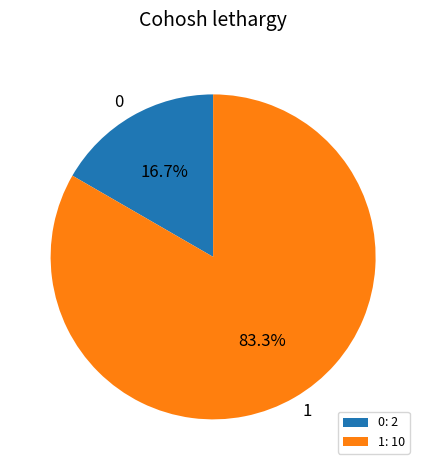

True or false: 0 accounts for 17% of the total.

True